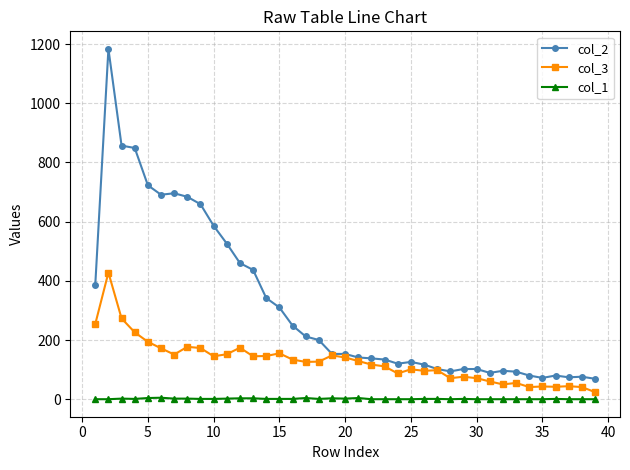

List the series in order of their overall mean, lowest first.

col_1, col_3, col_2